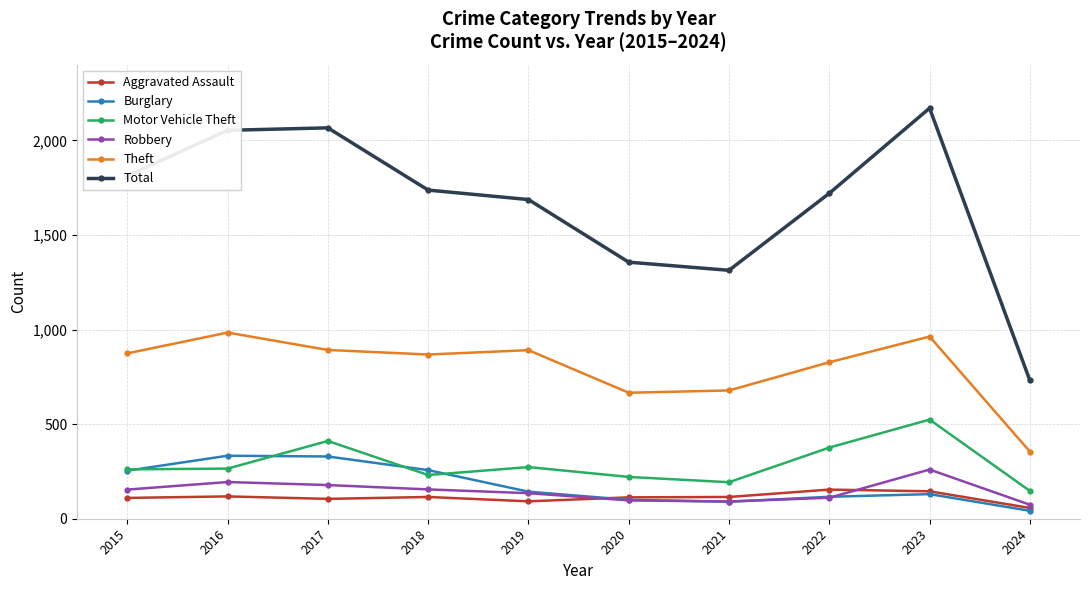

Which series has the largest range (max minus min)?

Total